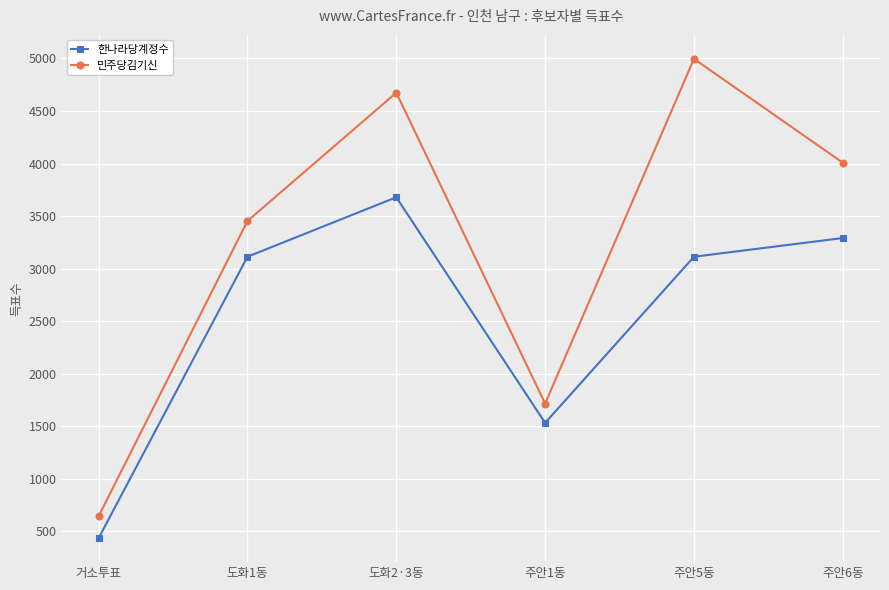

True or false: 한나라당계정수 and 민주당김기신 cross at least once.

False